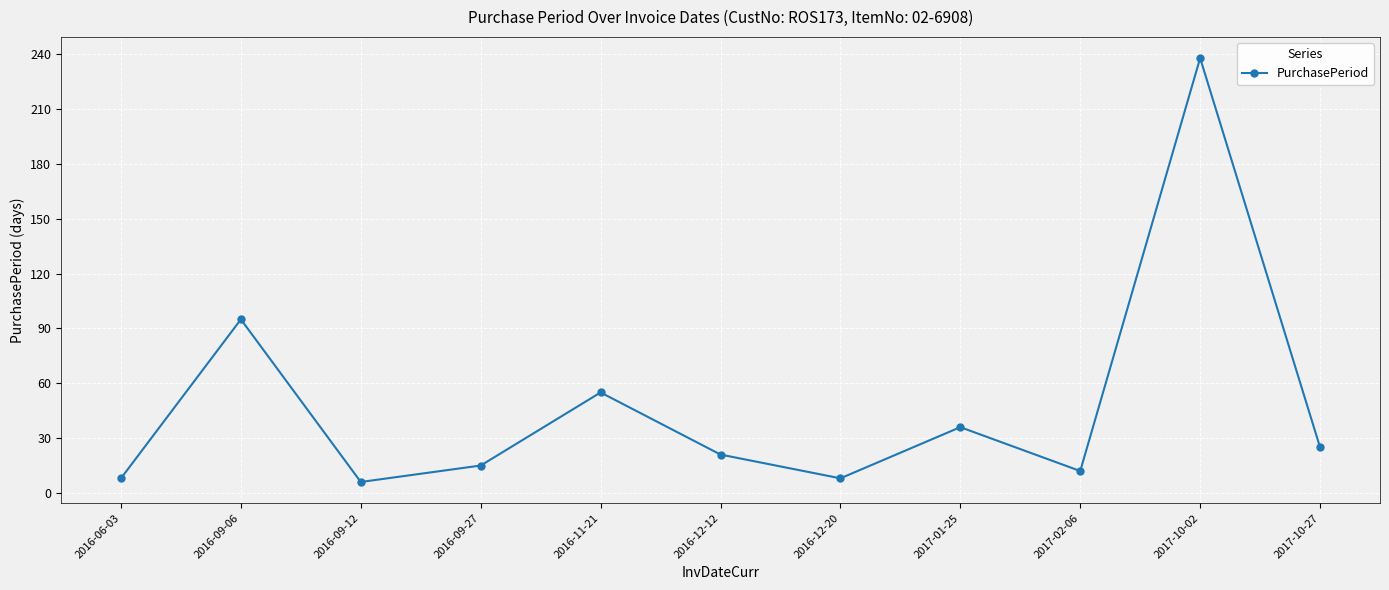

What is the difference between the second highest and second lowest values?

87